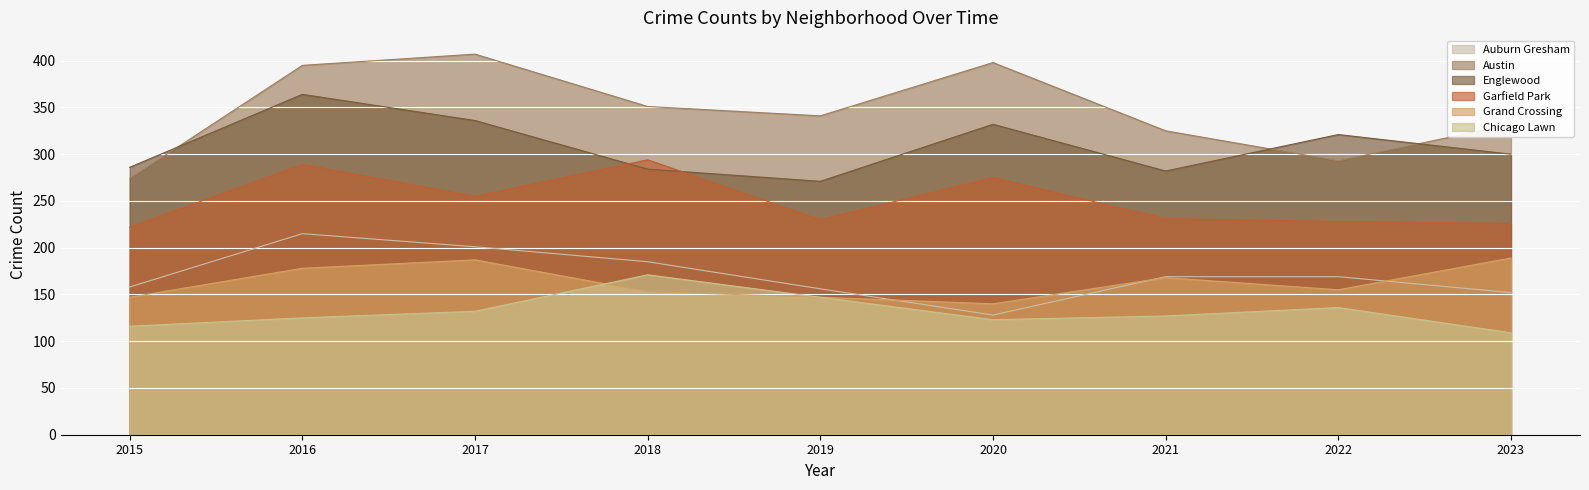

At which label does Englewood reach its minimum?

2019